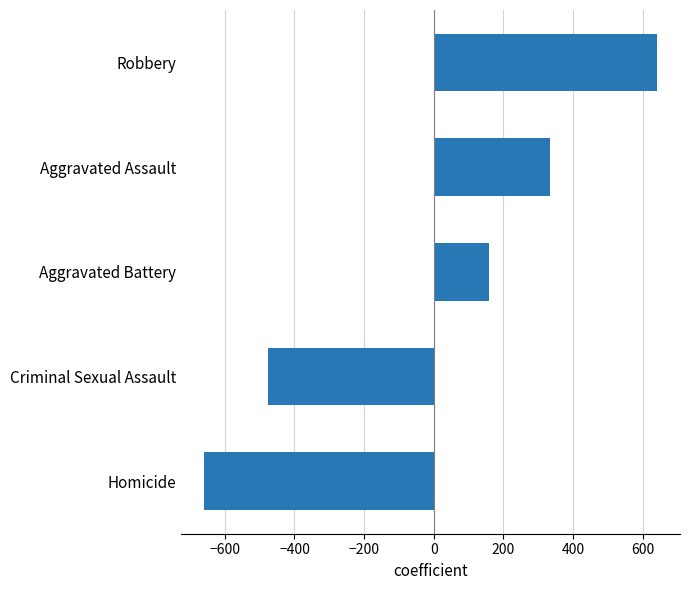

Which label corresponds to the smallest value in the chart?

Homicide